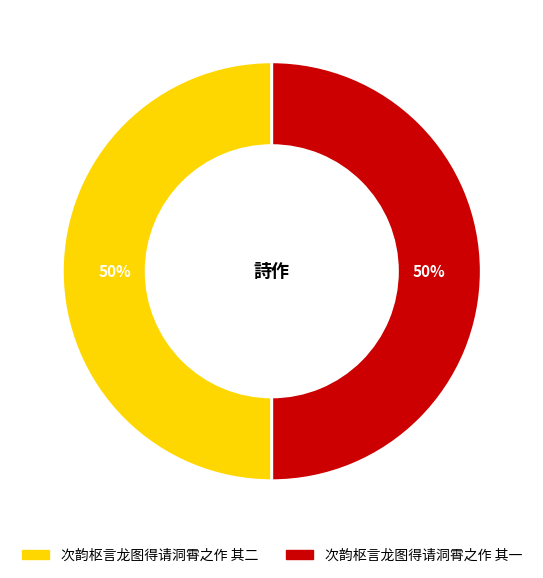

Do 次韵枢言龙图得请洞霄之作 其一 and 次韵枢言龙图得请洞霄之作 其二 together represent more than half of the pie?

Yes